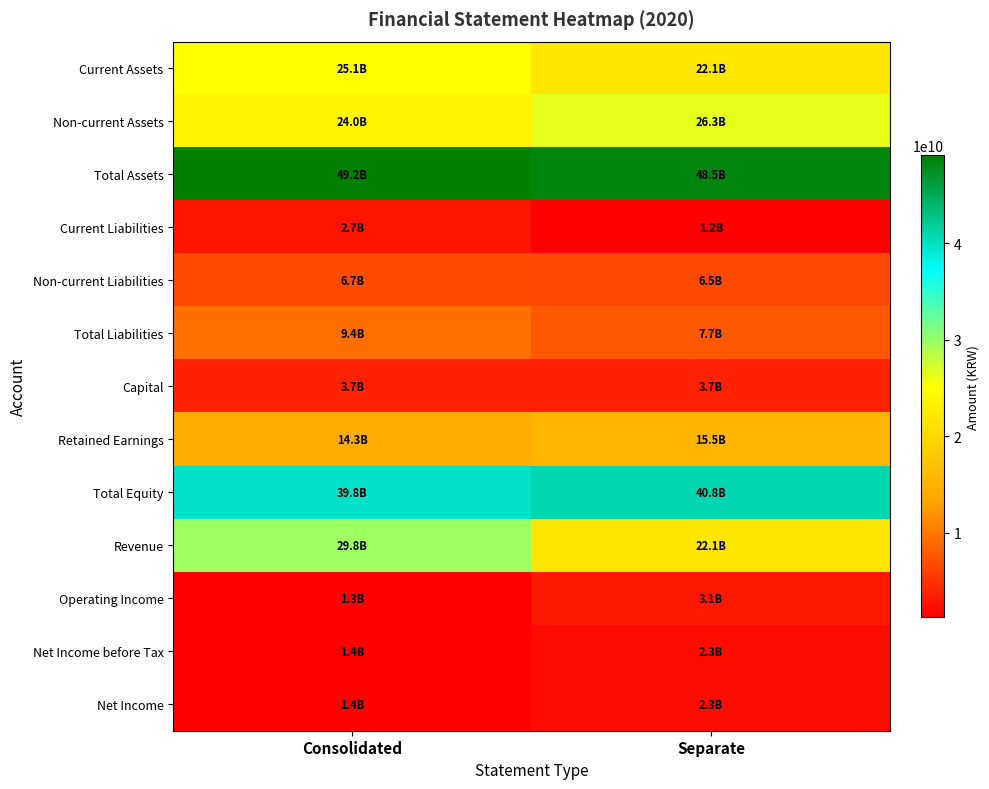

Rank the series at Separate from lowest to highest value.

Current Liabilities, Net Income, Net Income before Tax, Operating Income, Capital, Non-current Liabilities, Total Liabilities, Retained Earnings, Revenue, Current Assets, Non-current Assets, Total Equity, Total Assets